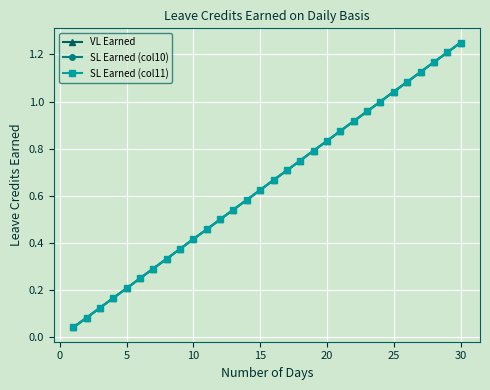

Does the chart have visible grid lines?

Yes